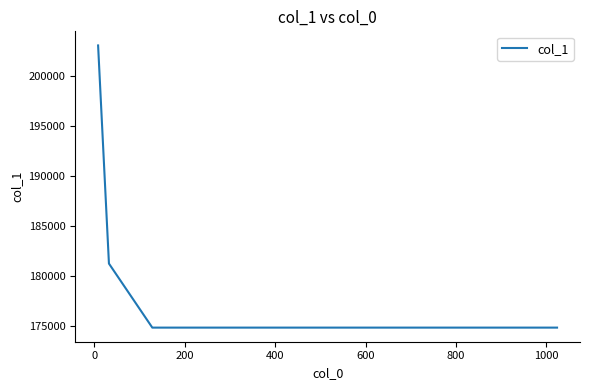

What is the difference between the maximum and minimum values?

28243